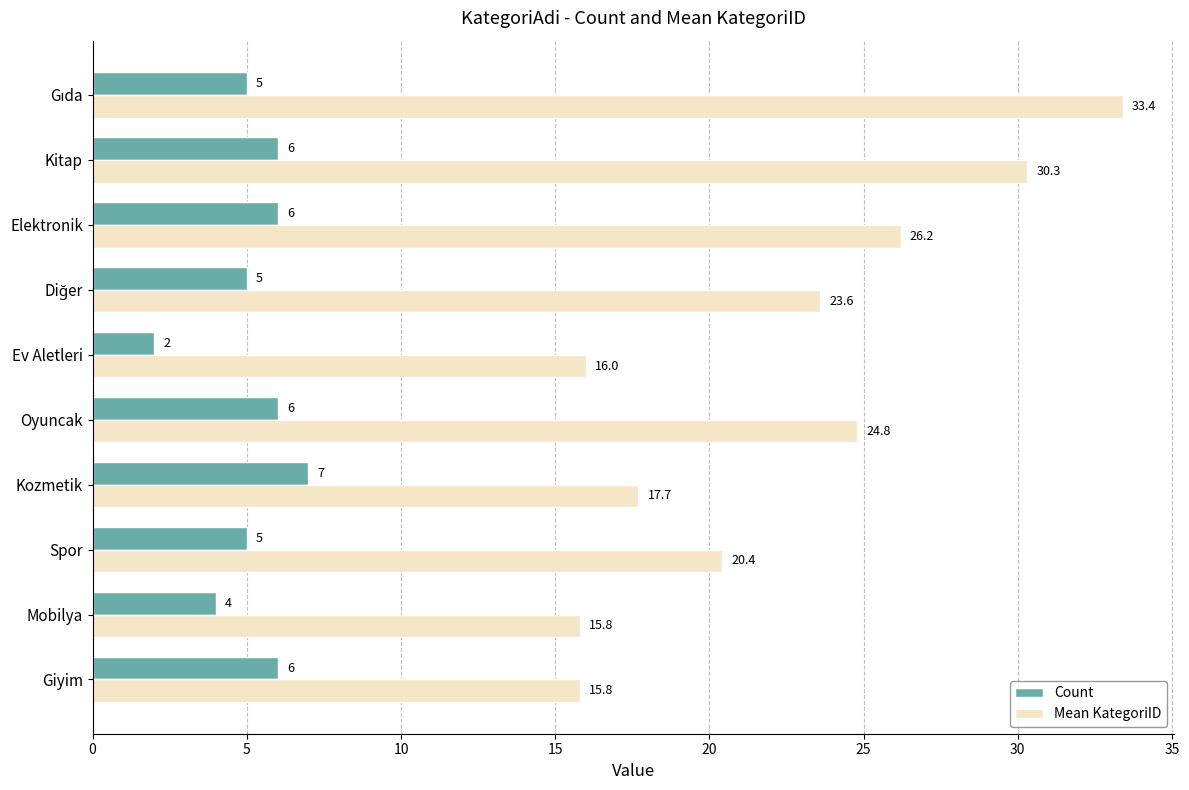

What is the difference between the maximum and minimum values in the Mean KategoriID series?

17.6